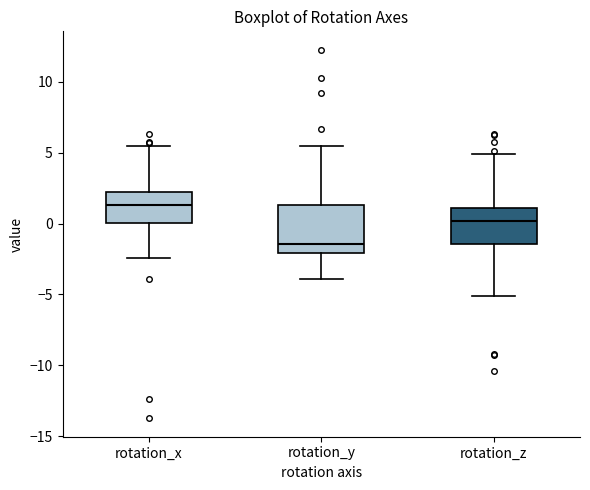

Which box is the tallest, from its lower edge to its upper edge?

rotation_y